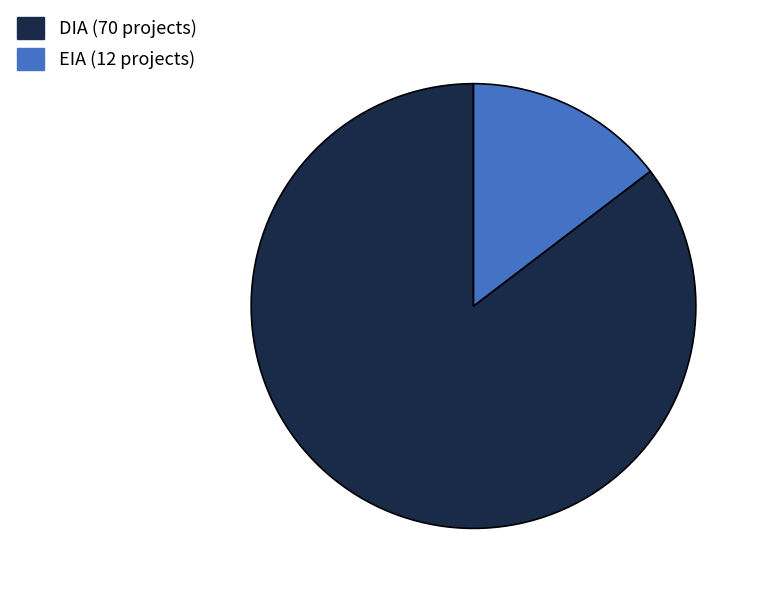

Approximately how many times larger is the value at EIA compared to DIA?

0.2